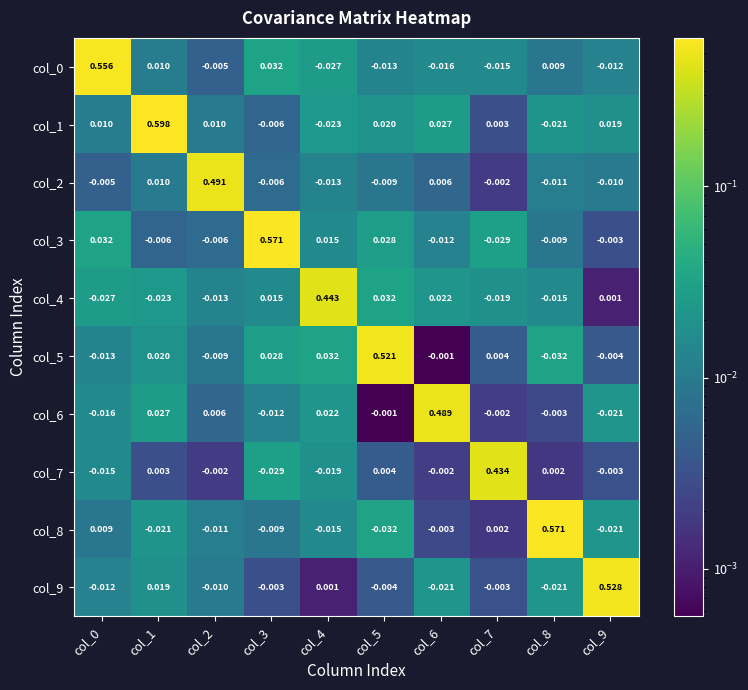

Is the value of col_5 at col_5 greater than the value of col_0 at col_0?

No